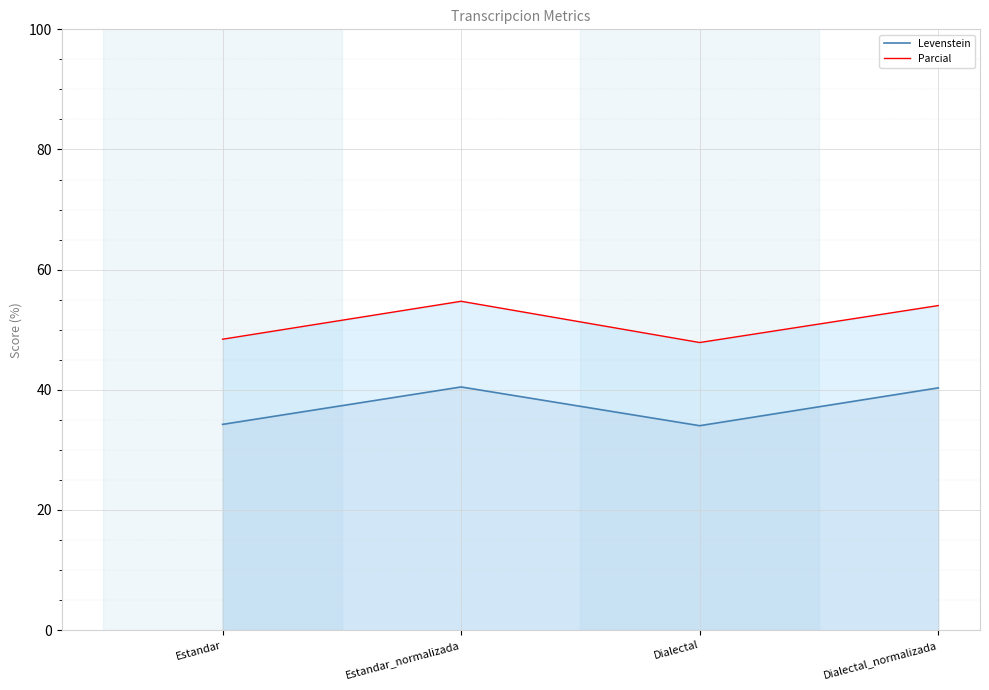

How many data points in Parcial are above 54?

2